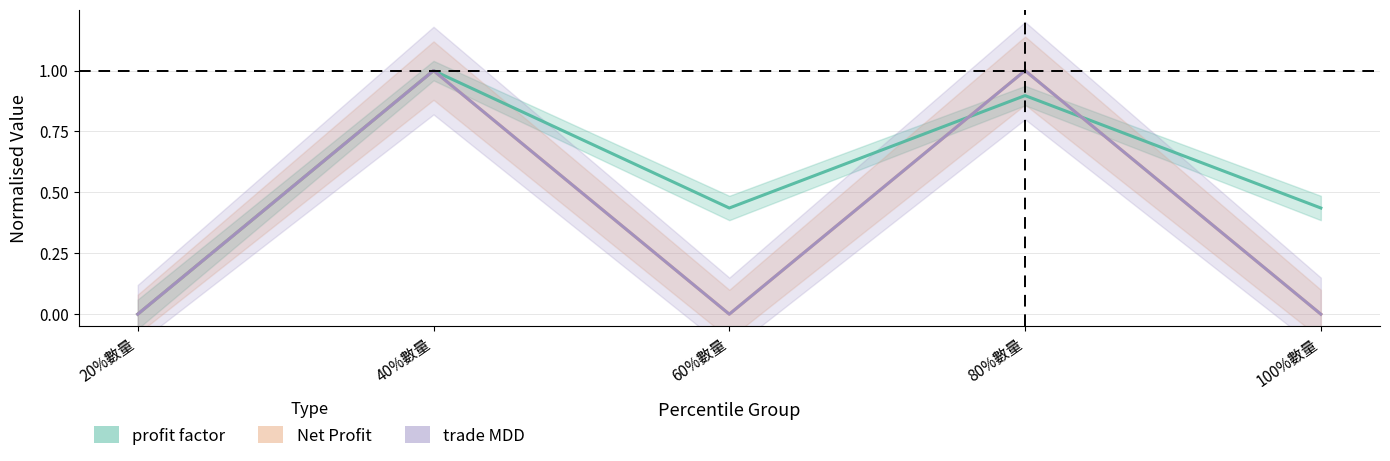

How many interior local valleys does the Net Profit series have?

1